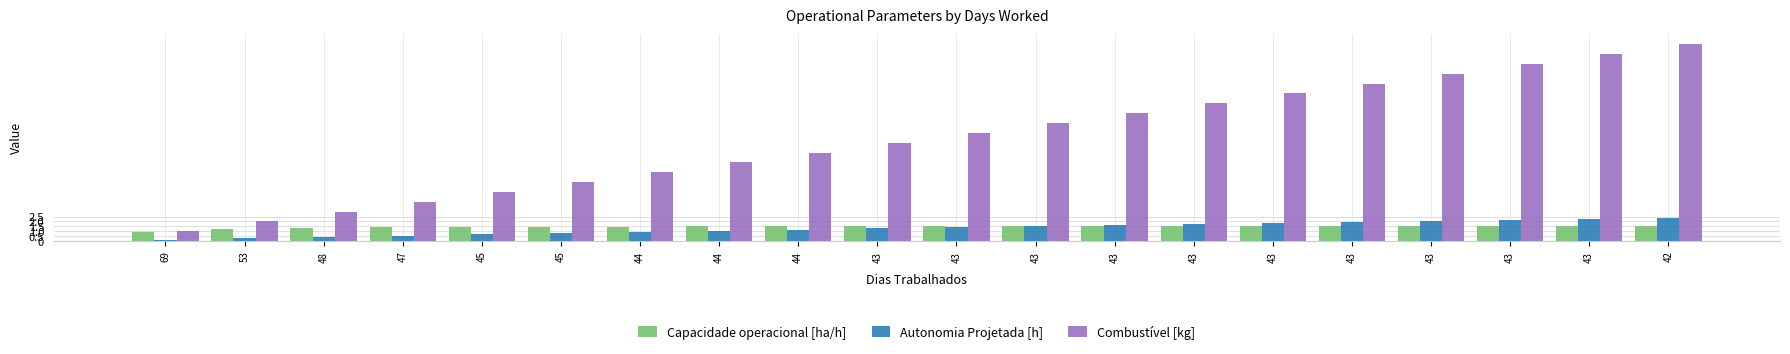

Reading left to right, what are all the values shown in this chart?

Capacidade operacional [ha/h]: 0.9	1.3	1.4	1.4	1.4	1.5	1.5	1.5	1.5	1.5	1.5	1.5	1.5	1.5	1.5	1.5	1.5	1.5	1.5	1.6
Autonomia Projetada [h]: 0.1	0.3	0.4	0.6	0.7	0.8	0.9	1.1	1.2	1.3	1.4	1.5	1.6	1.7	1.9	2.0	2.1	2.2	2.3	2.4
Combustível [kg]: 1.0	2.0	3.0	4.0	5.0	6.0	7.0	8.0	9.0	10.0	11.0	12.0	13.0	14.0	15.0	16.0	17.0	18.0	19.0	20.0